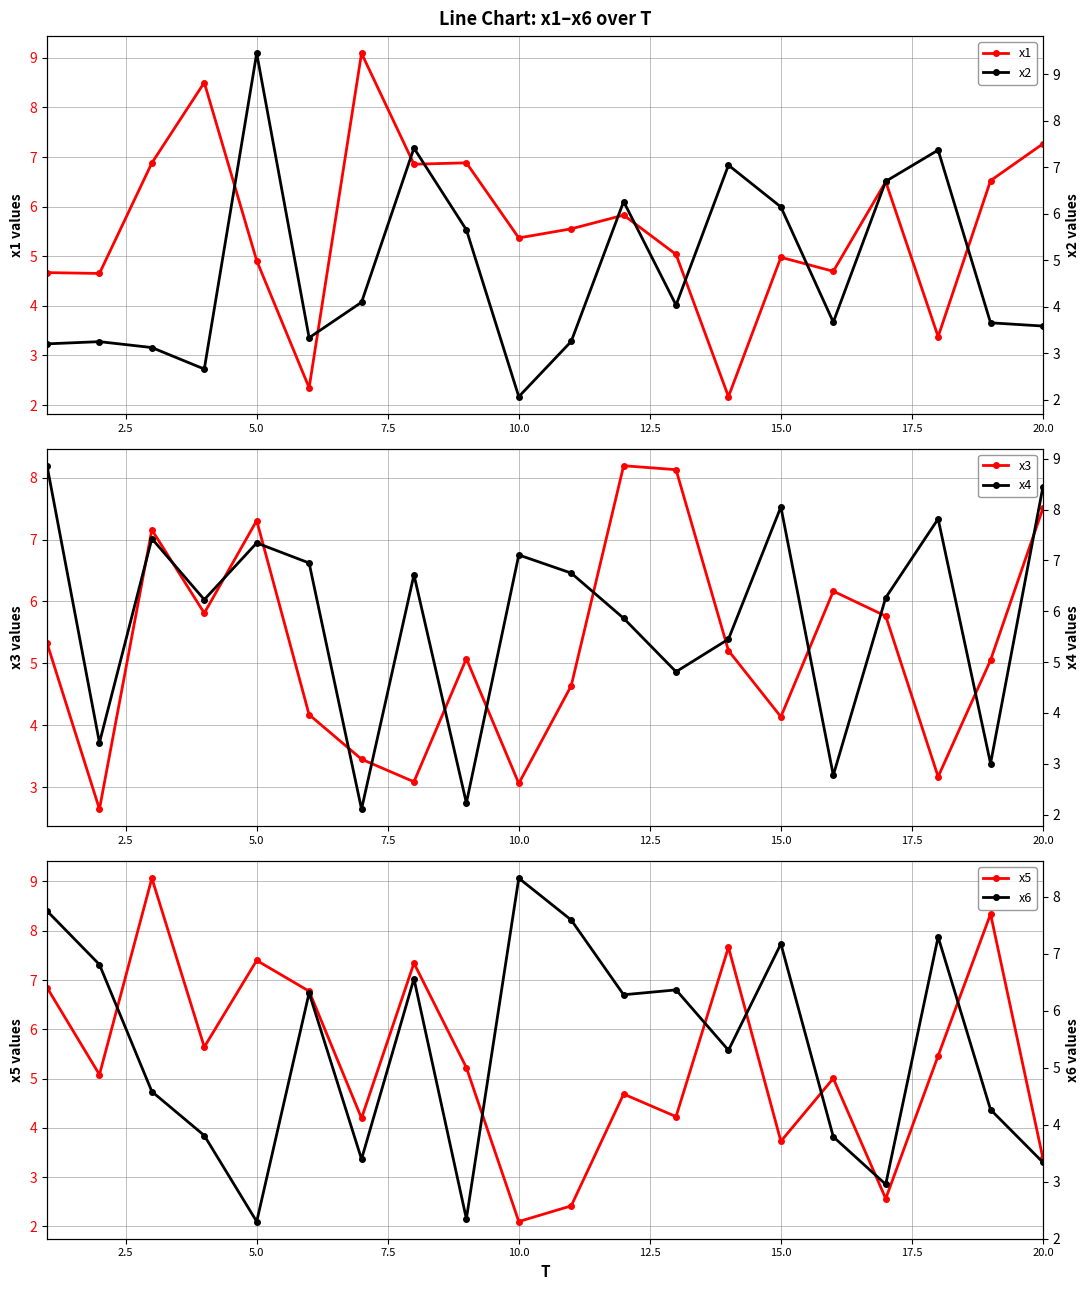

What is the highest value of the x5 series?

9.1